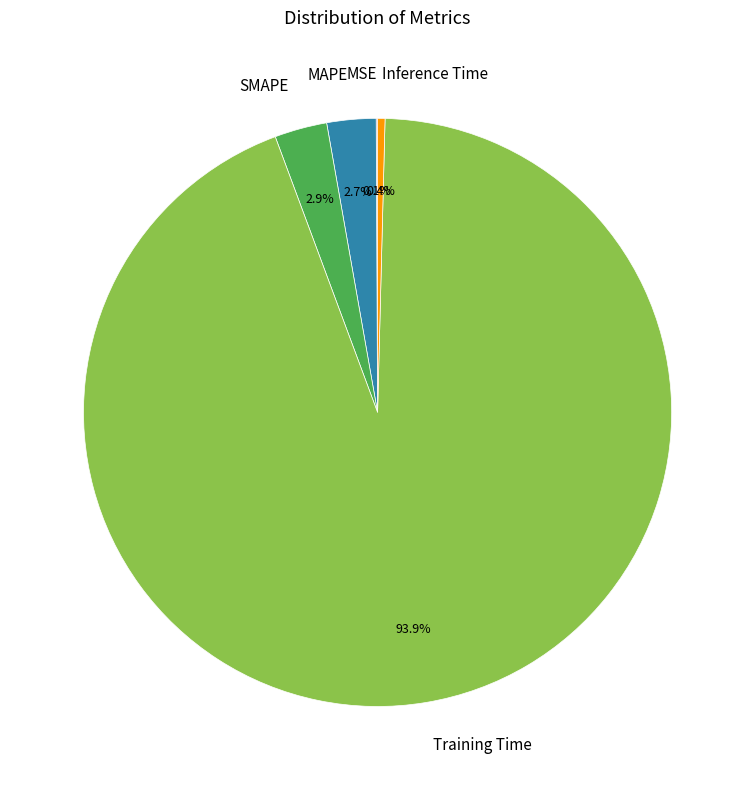

To the nearest percent, what is the combined percentage of SMAPE and Training Time?

97%